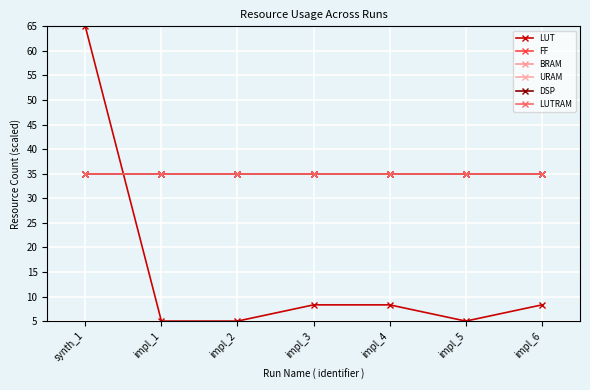

Rank the categories by DSP value from highest to lowest.

synth_1, impl_1, impl_2, impl_3, impl_4, impl_5, impl_6